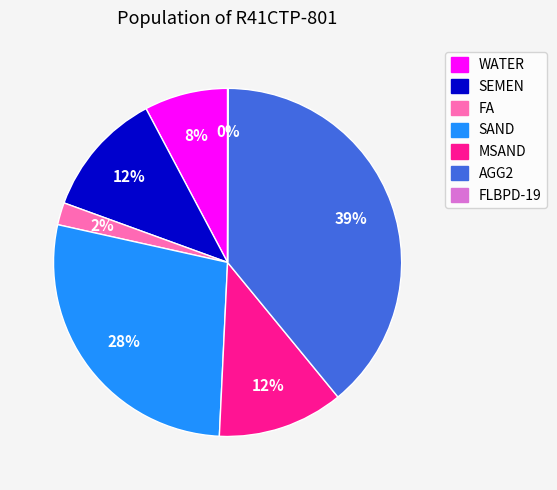

To the nearest percent, what is the combined percentage of WATER and AGG2?

47%